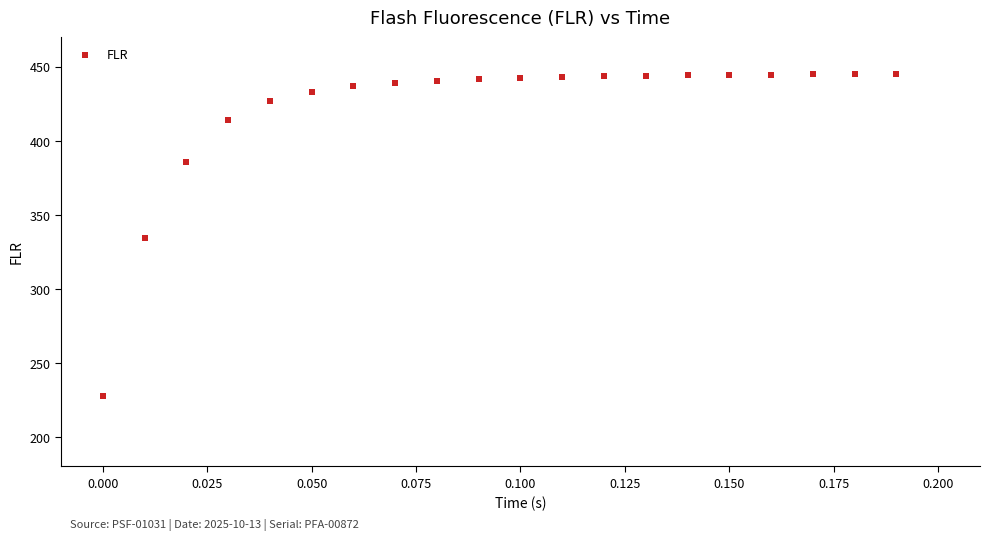

What is the range of Y values (max minus min)?

217.8